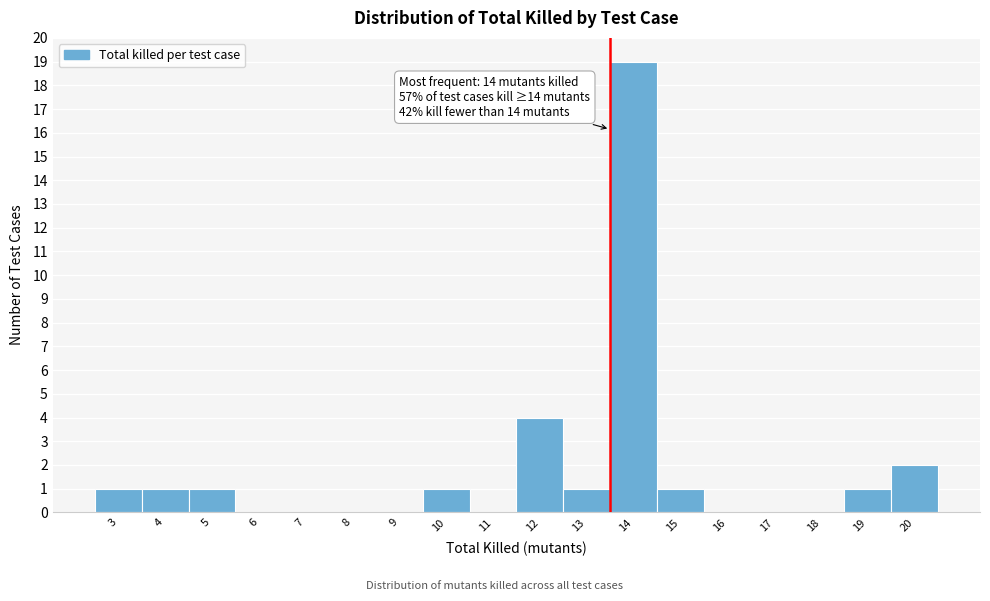

Reading left to right, what are all the values shown in this chart?

3=1	4=1	5=1	6=0	7=0	8=0	9=0	10=1	11=0	12=4	13=1	14=19	15=1	16=0	17=0	18=0	19=1	20=2